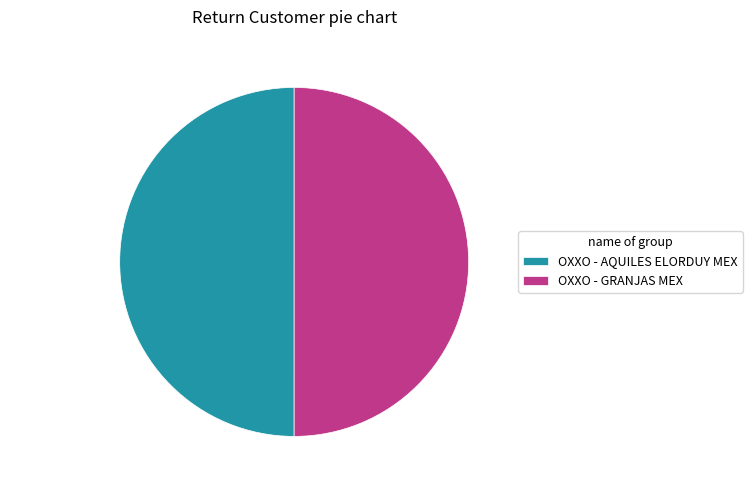

Do OXXO - GRANJAS MEX and OXXO - AQUILES ELORDUY MEX together represent more than half of the pie?

Yes